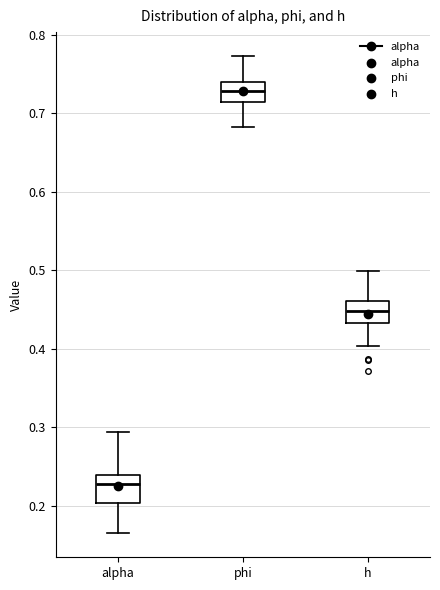

Reading left to right, read every box against the y-axis: the position of its median line, the range the box covers, and the ends of its whiskers. The values are not printed on the chart, so give them approximately, as read against the axis.

alpha: median 0.23, box 0.20 to 0.24, whiskers 0.16 to 0.29
phi: median 0.73, box 0.71 to 0.74, whiskers 0.68 to 0.77
h: median 0.45, box 0.43 to 0.46, whiskers 0.40 to 0.50